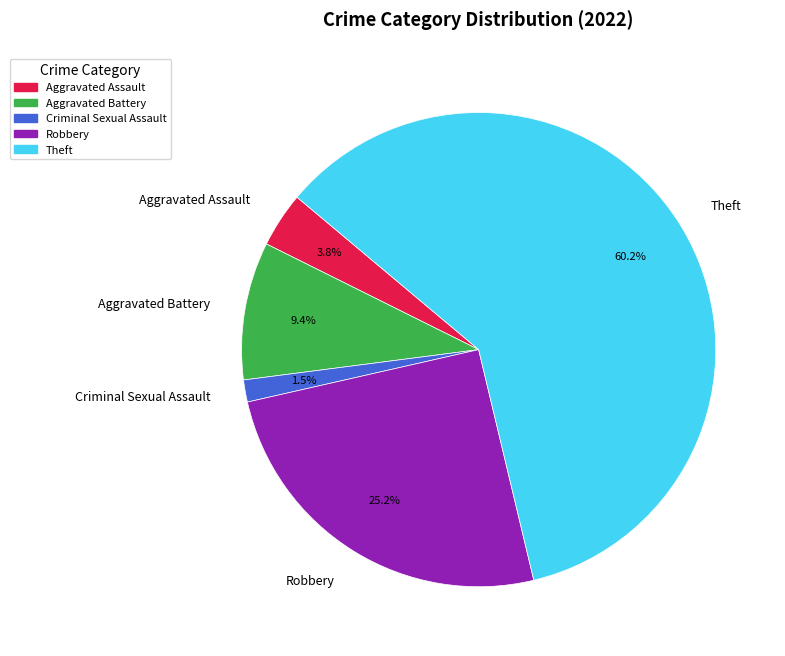

Is it true that Aggravated Assault is 4% of the pie?

True